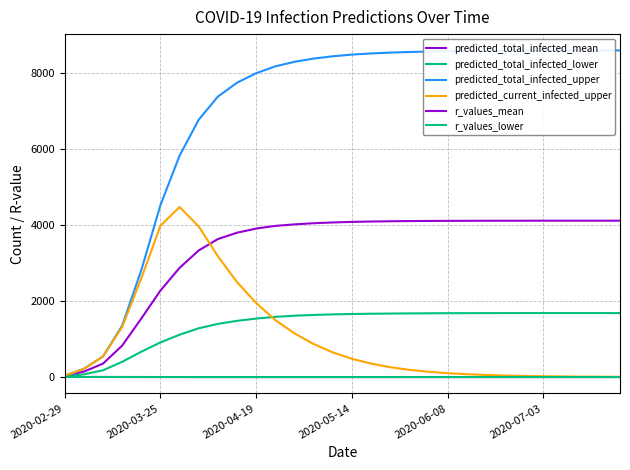

What is the value of the predicted_total_infected_upper point at the 2nd from the left?

216.0